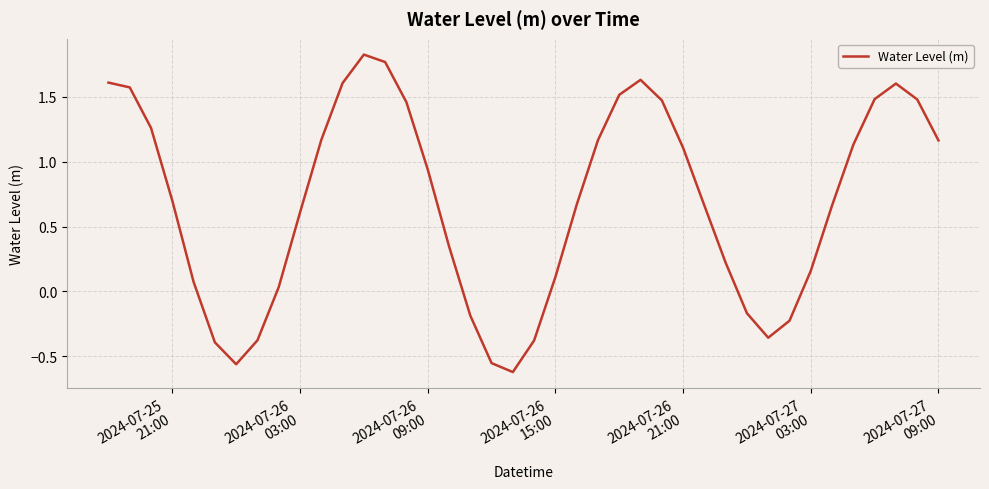

How many interior local valleys (lower than both neighbors) does the data have?

3